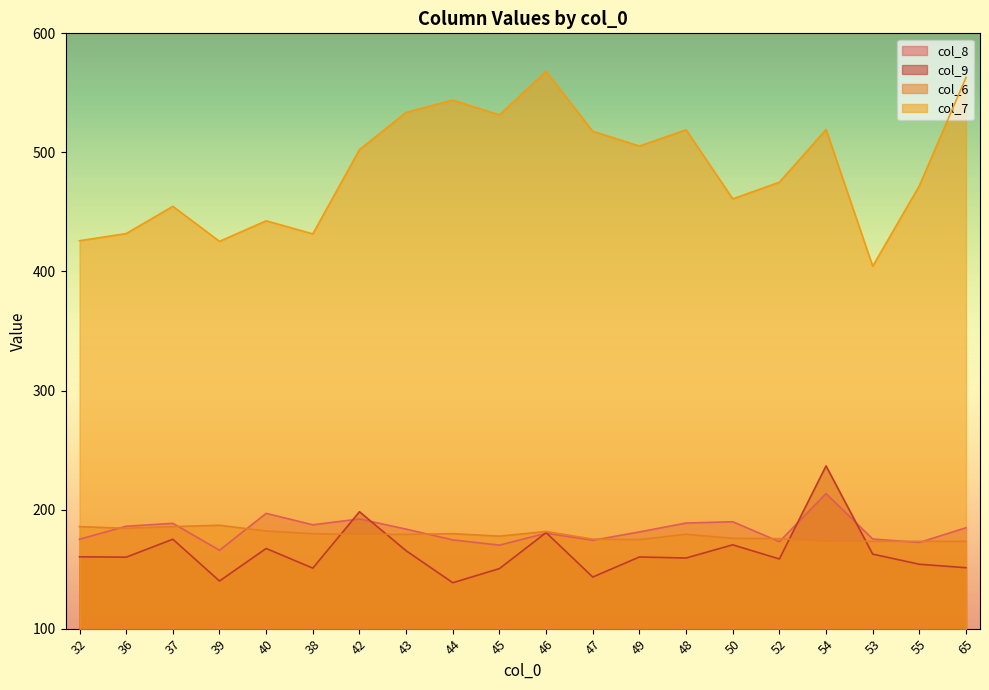

True or false: col_9 and col_8 cross at least once.

True